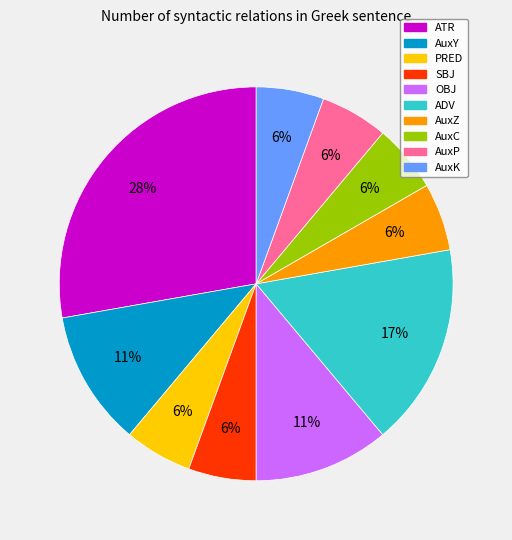

Combined, do AuxY and PRED account for over 50%?

No